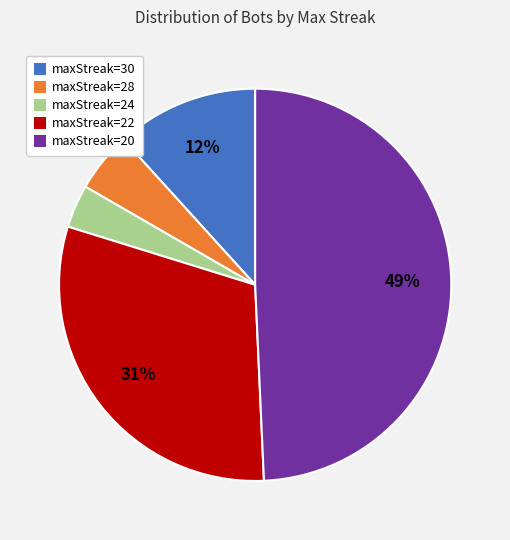

How many segments does this pie chart have?

5